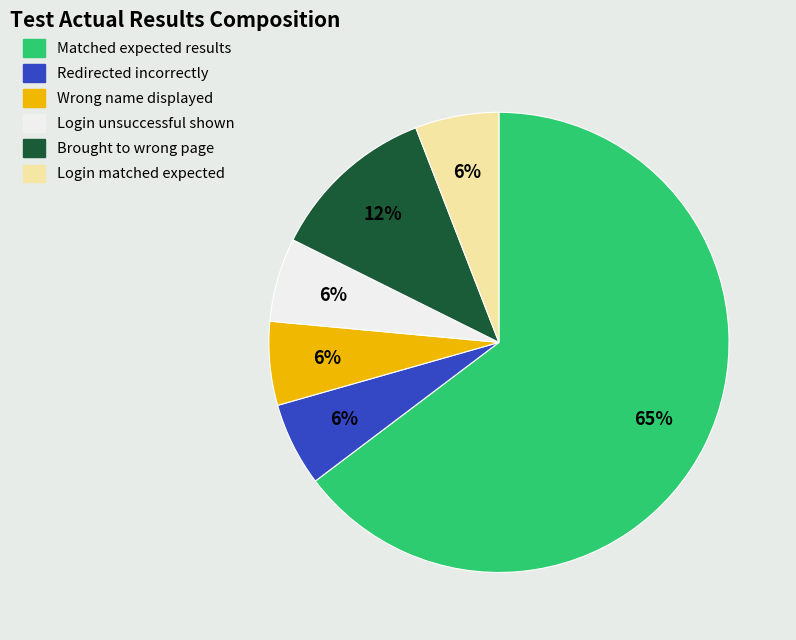

To the nearest percent, what is the average slice percentage?

17%